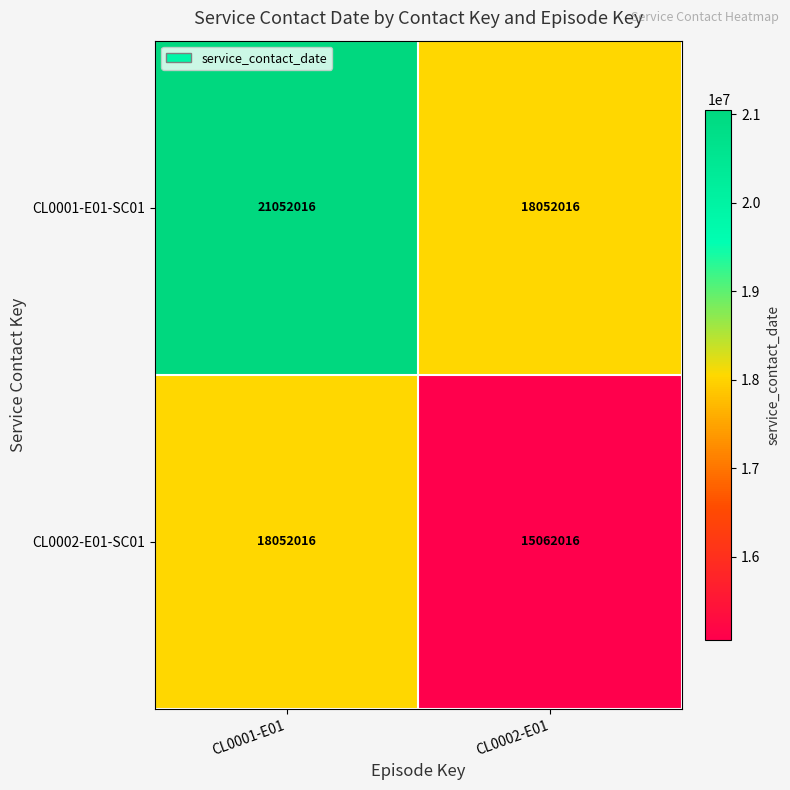

How many distinct data groups are displayed?

2